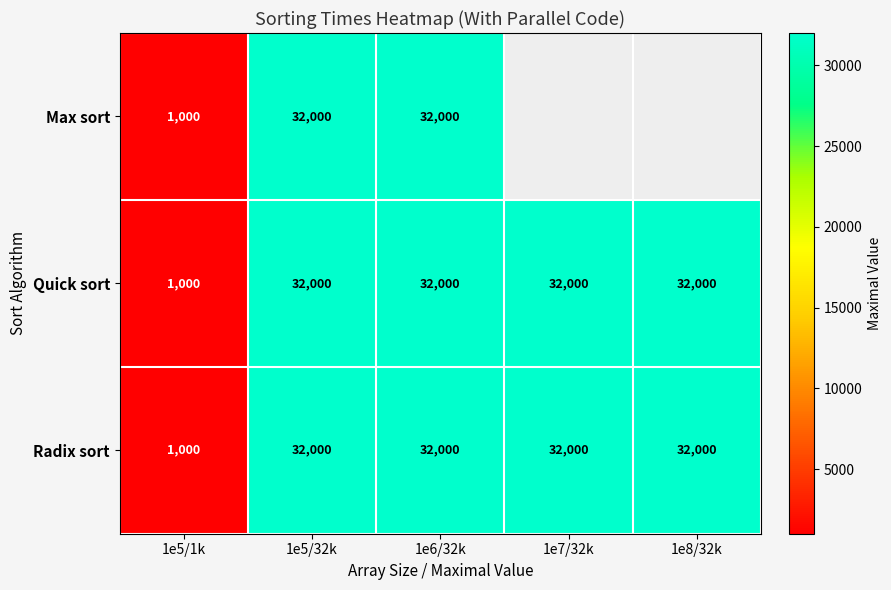

Is the value of Max sort at 1e5/1k greater than the value of Radix sort at 1e6/32k?

No